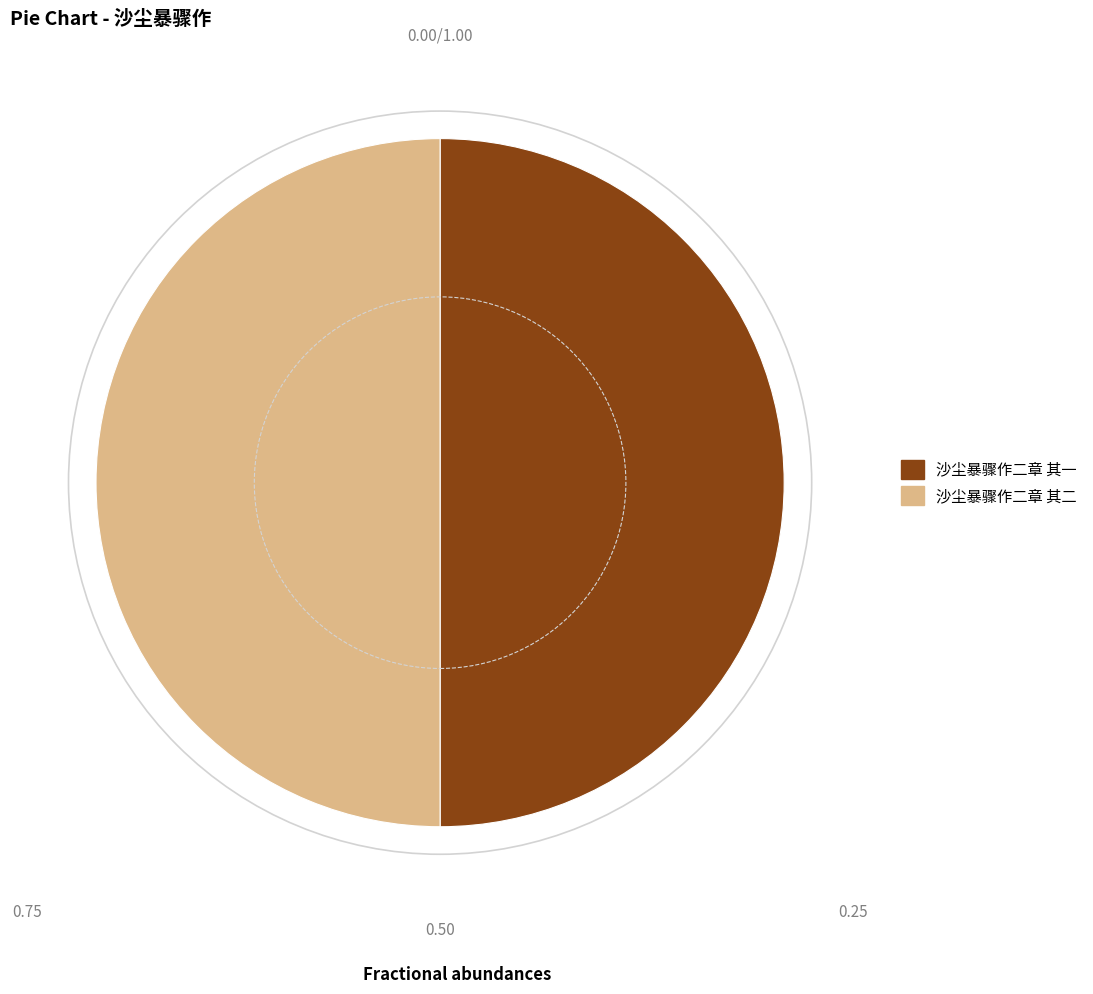

Is it true that 沙尘暴骤作二章 其二 is 50% of the pie?

True